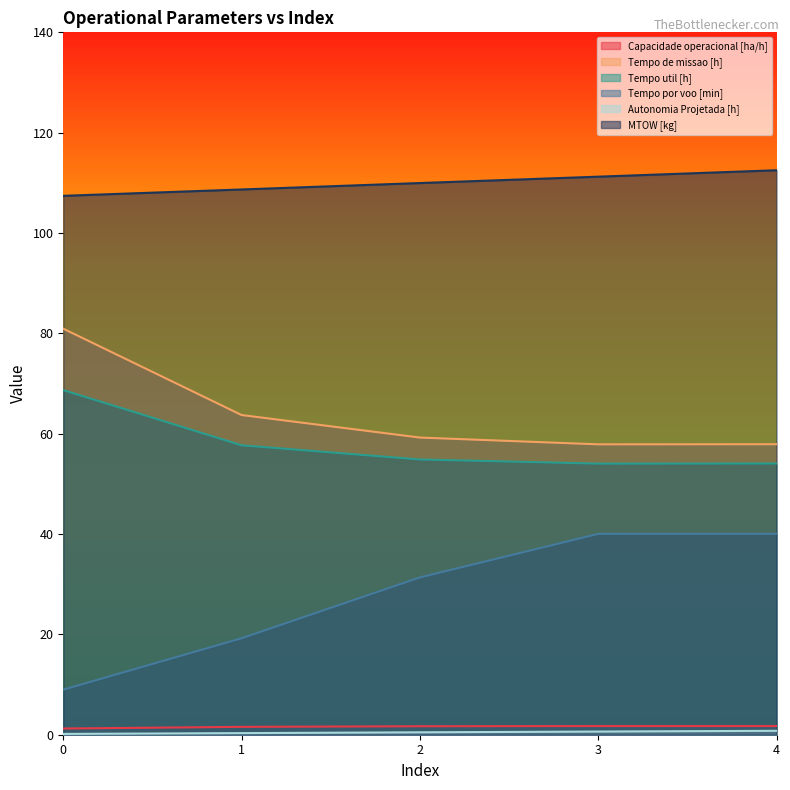

Which series has the largest range (max minus min)?

Tempo por voo [min]